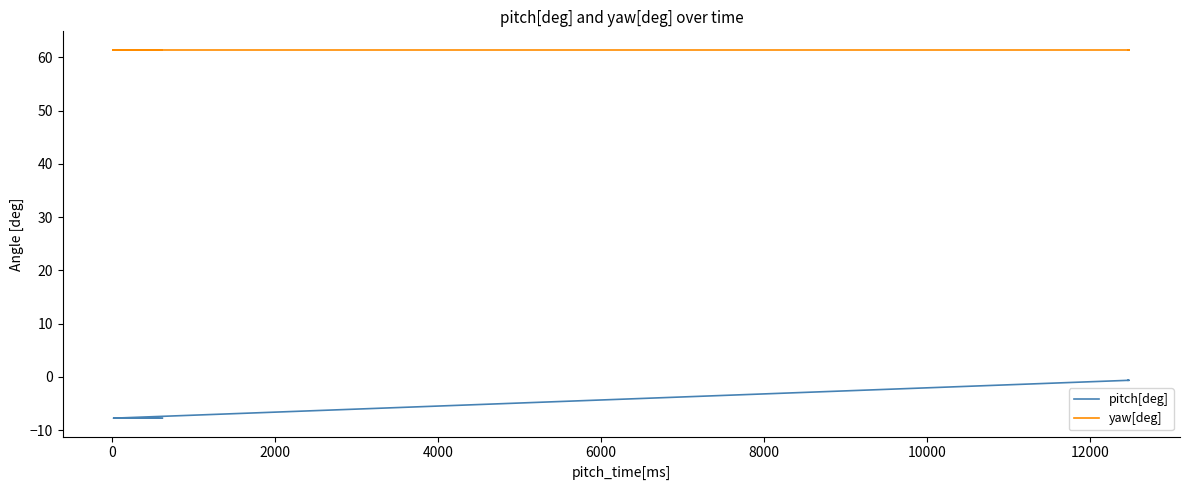

What is the minimum value for yaw[deg]?

61.4